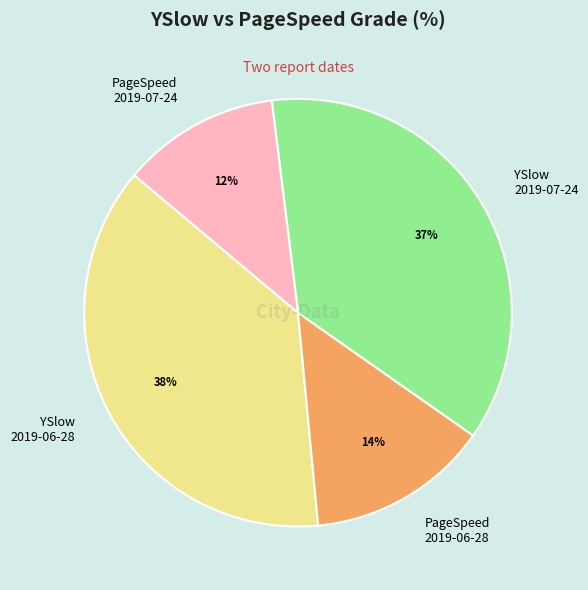

Is there any slice that represents more than half of the pie?

No